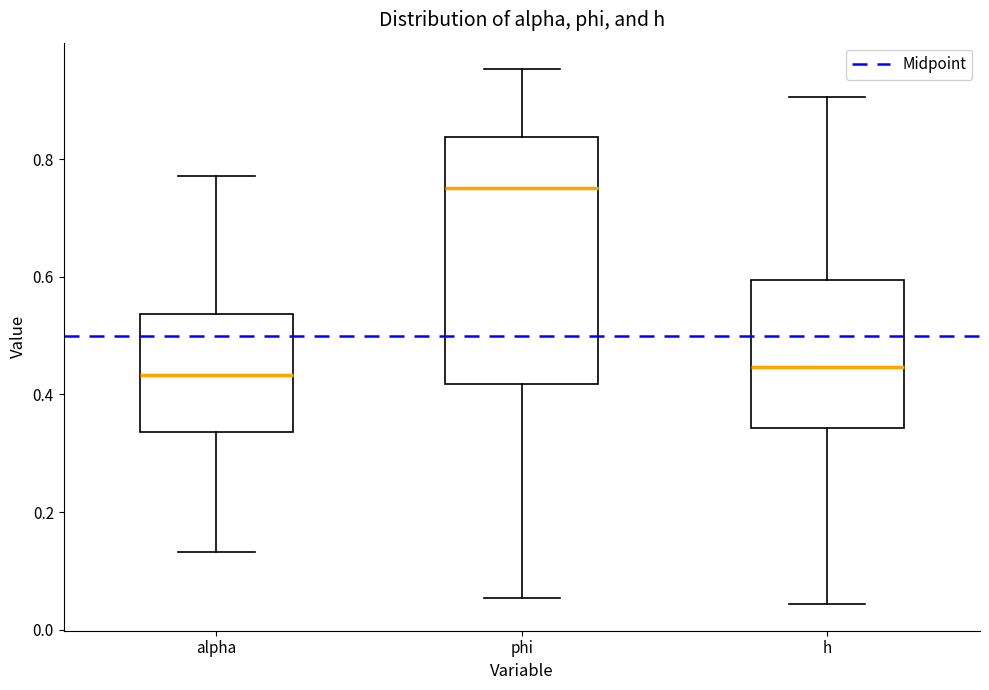

Which box is the tallest, from its lower edge to its upper edge?

phi